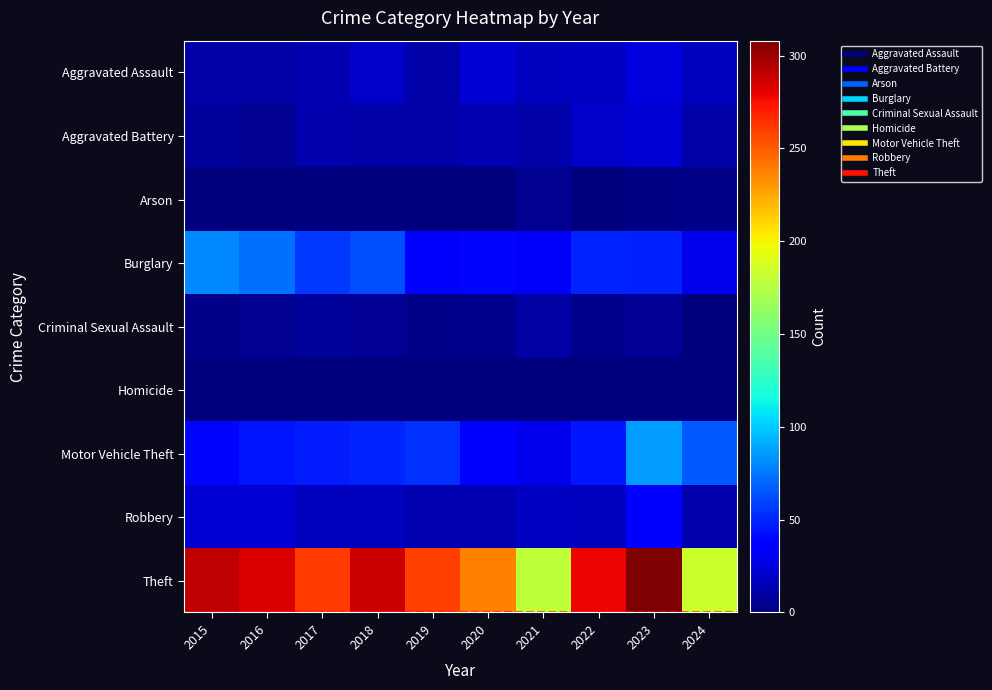

At which category is the sum across all series the highest?

2023